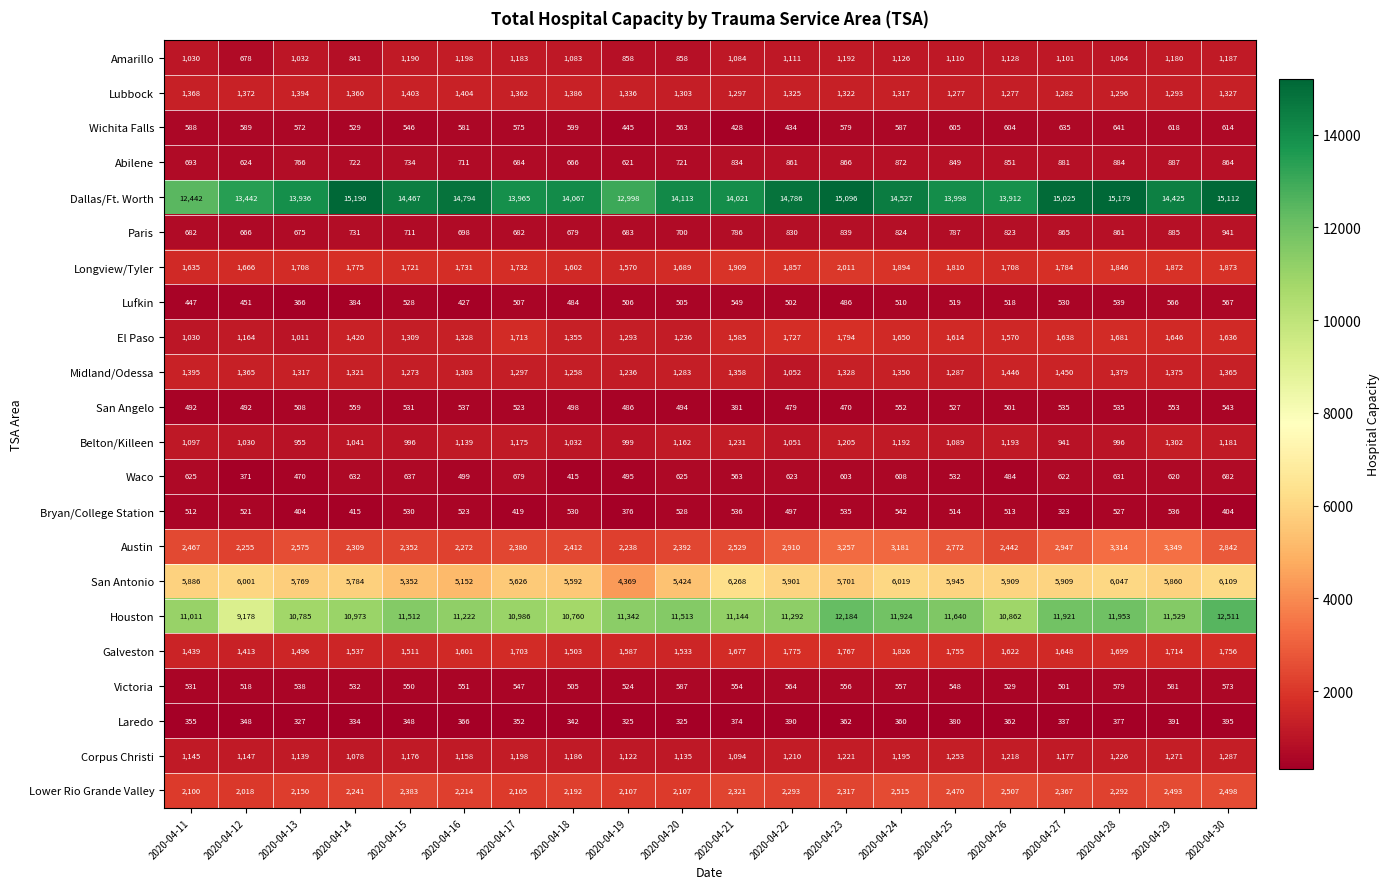

Which category has the highest value across all series?

2020-04-14